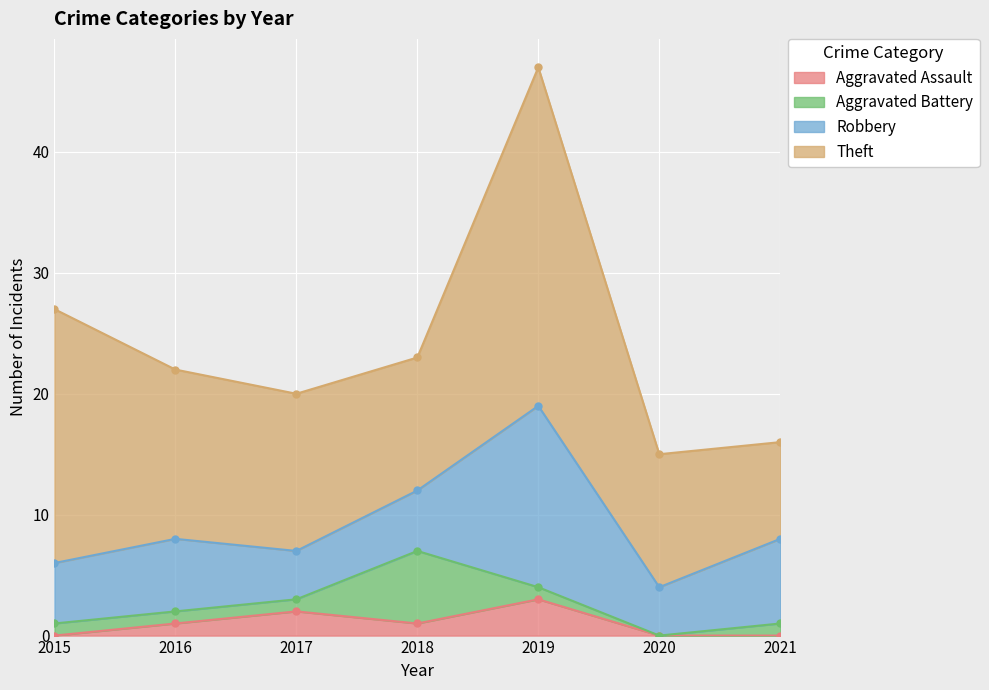

Which series has the widest spread of values?

Theft